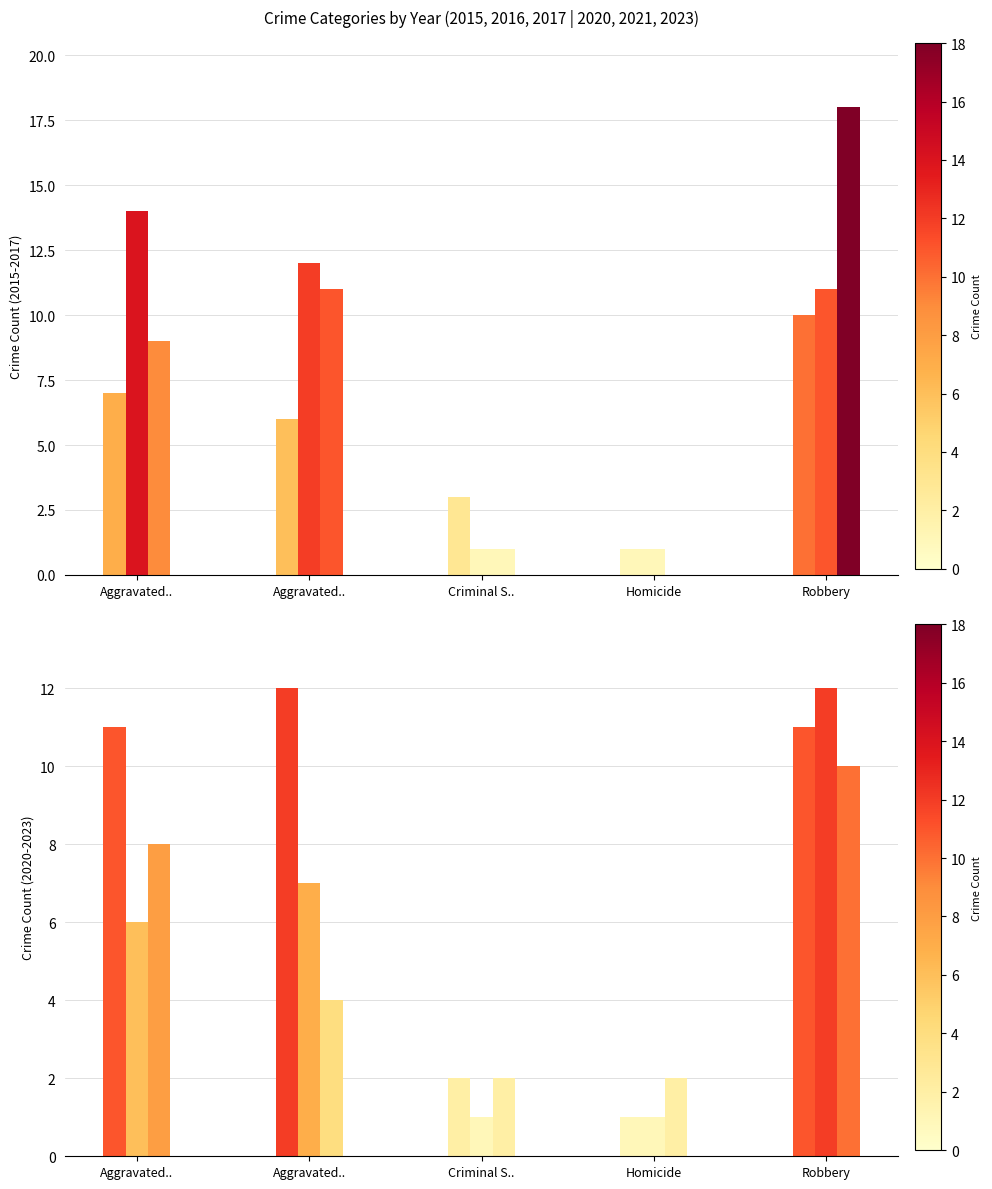

What is the difference between the highest and lowest values at Robbery?

8